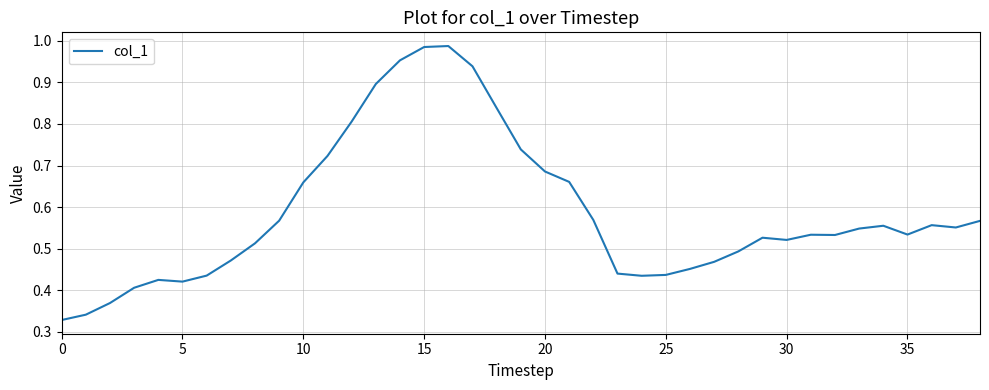

How many interior local valleys (lower than both neighbors) does the data have?

6